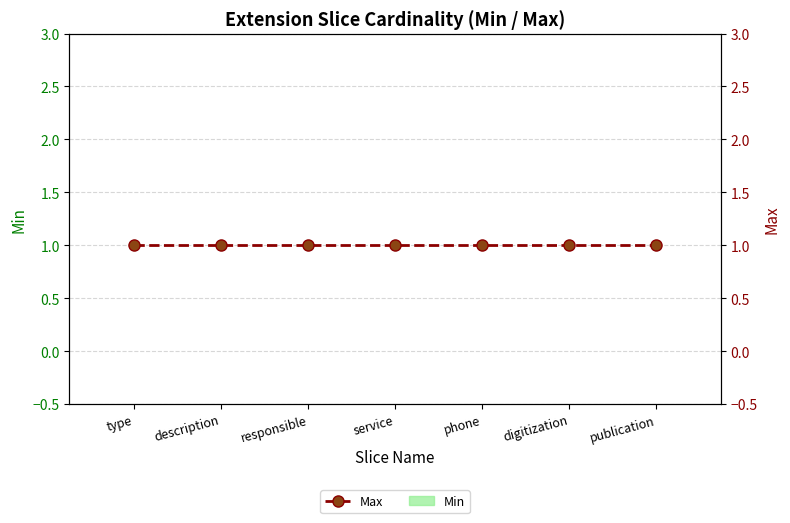

How many bars are there in each group?

2